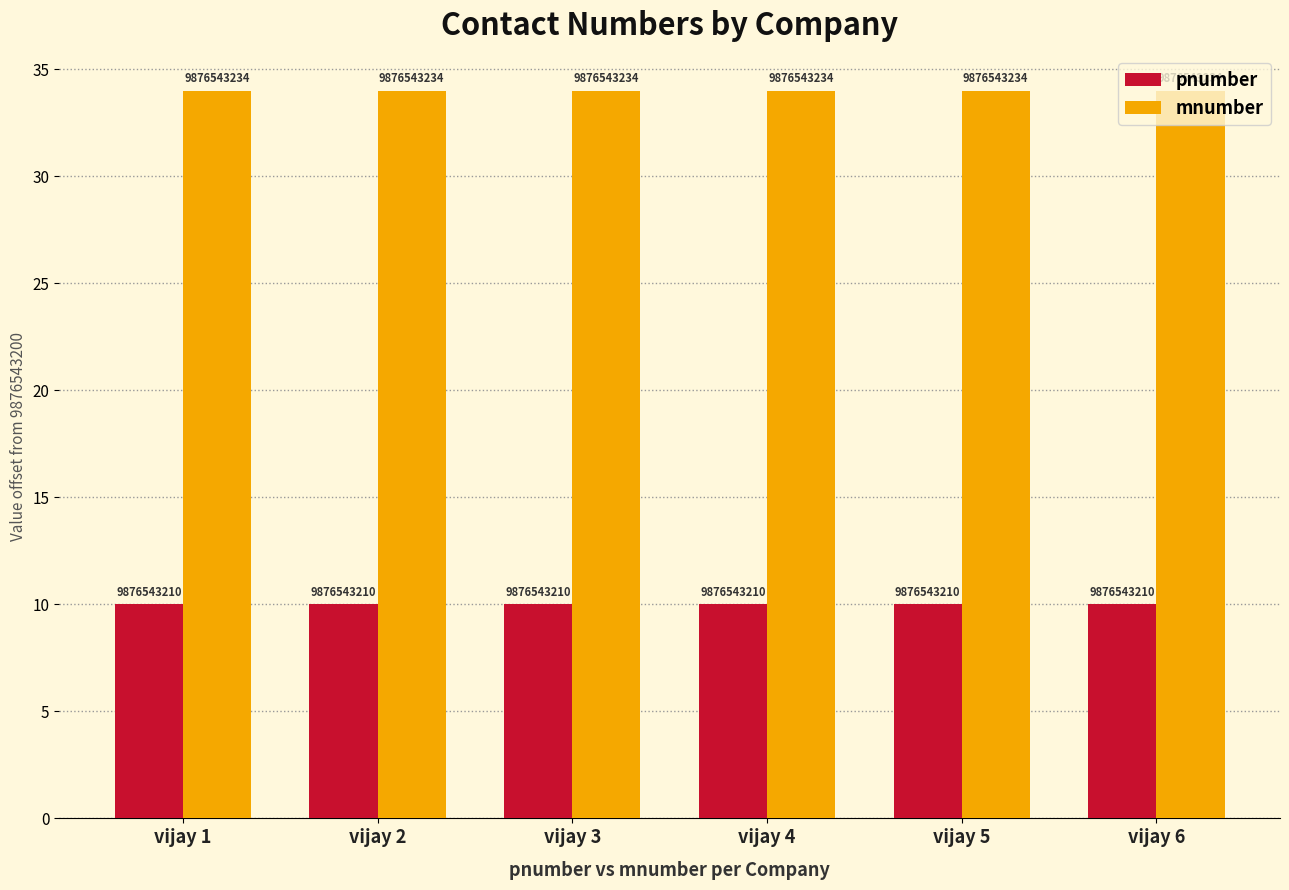

Reading left to right, what are all the values shown in this chart?

pnumber: vijay 1=10	vijay 2=10	vijay 3=10	vijay 4=10	vijay 5=10	vijay 6=10
mnumber: vijay 1=34	vijay 2=34	vijay 3=34	vijay 4=34	vijay 5=34	vijay 6=34